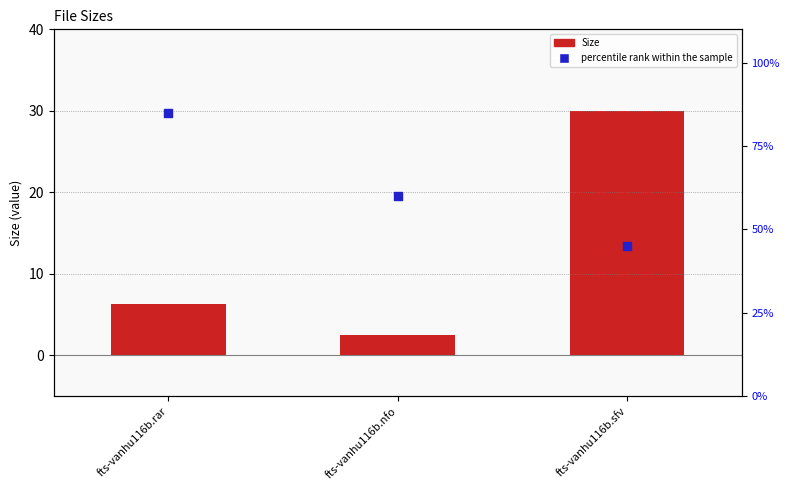

What is the total value across all series at fts-vanhu116b.nfo?

62.5